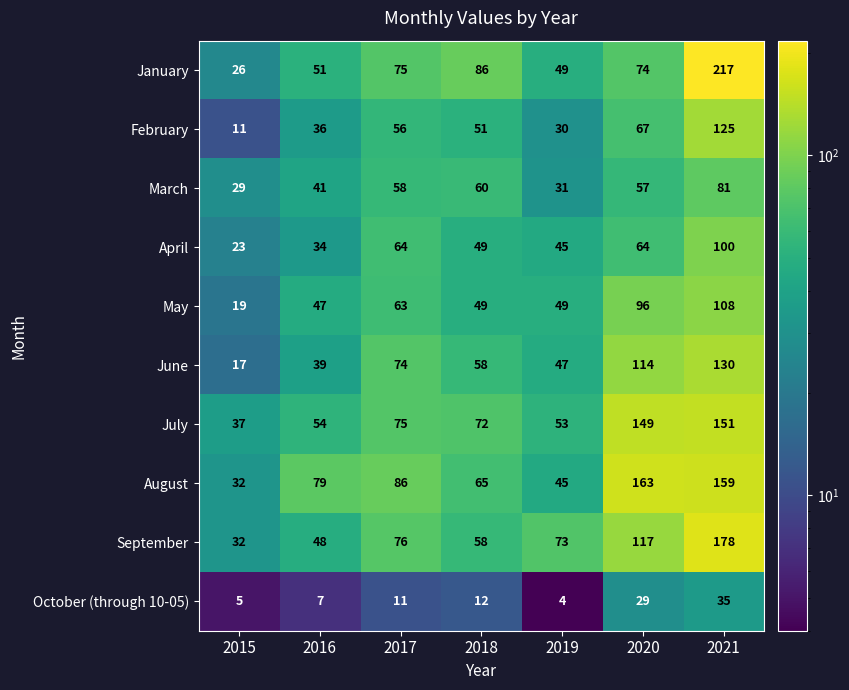

At which category does the chart reach its minimum across all series?

2019